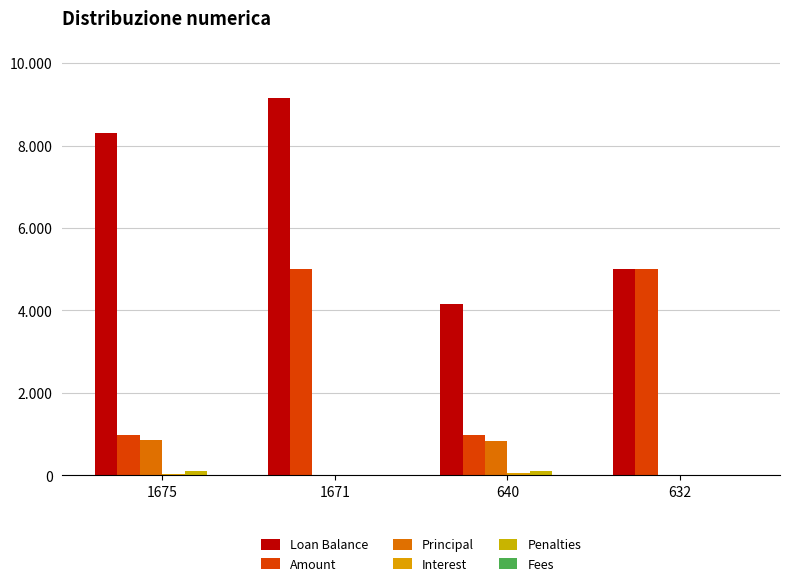

At 640, list the series in order from largest to smallest.

Loan Balance, Amount, Principal, Penalties, Interest, Fees